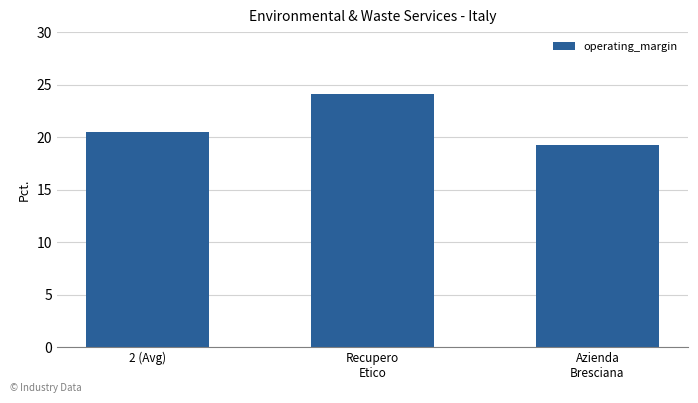

Which category has the highest value across all series?

Recupero
Etico